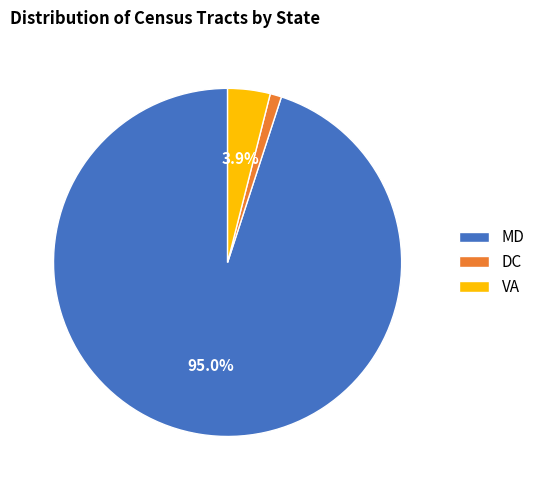

Between MD and VA, which is larger?

MD